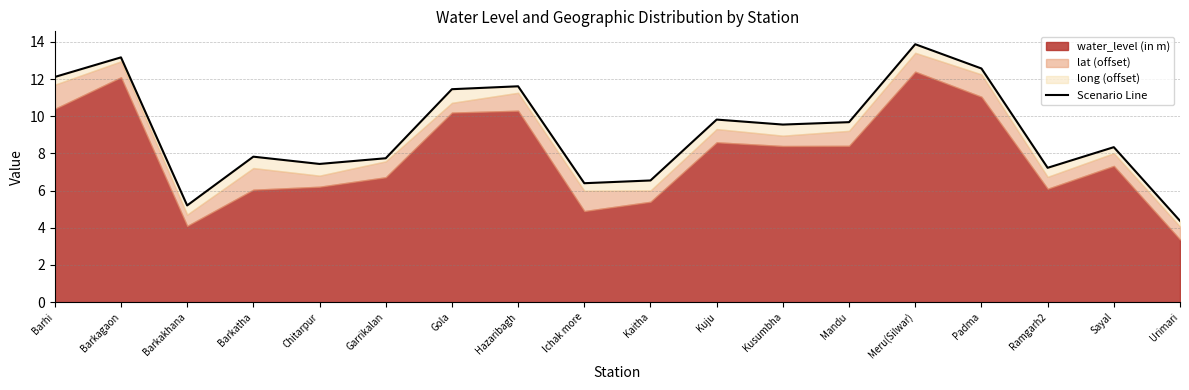

How many data points are less than 9?

9